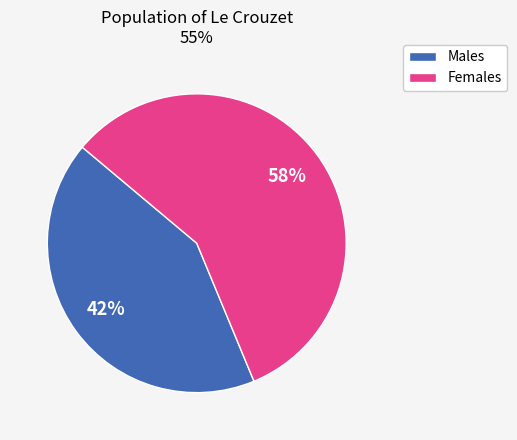

Do Females and Males together represent more than half of the pie?

Yes